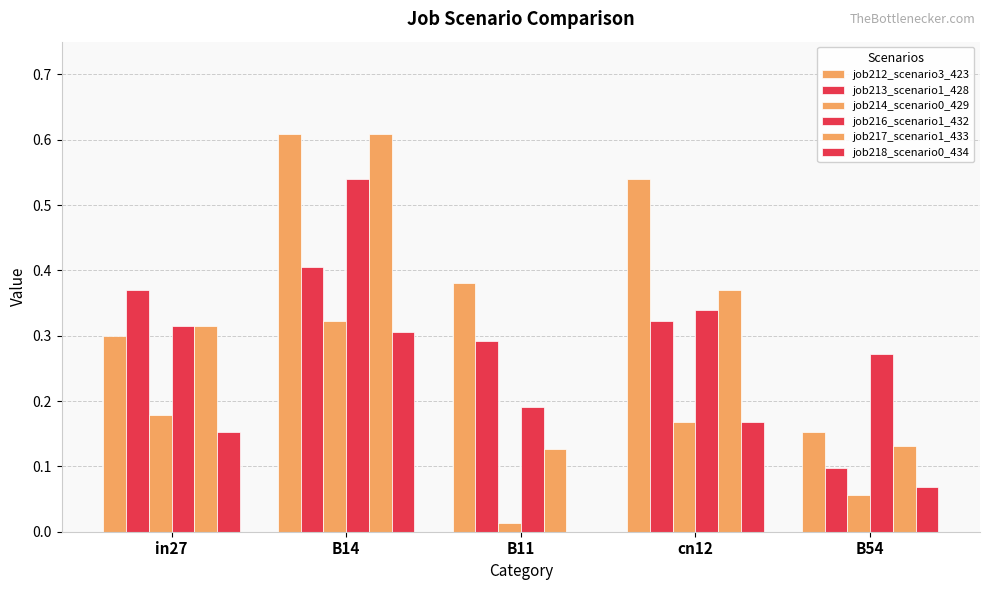

What is the spread (max minus min) of values at B14?

0.3